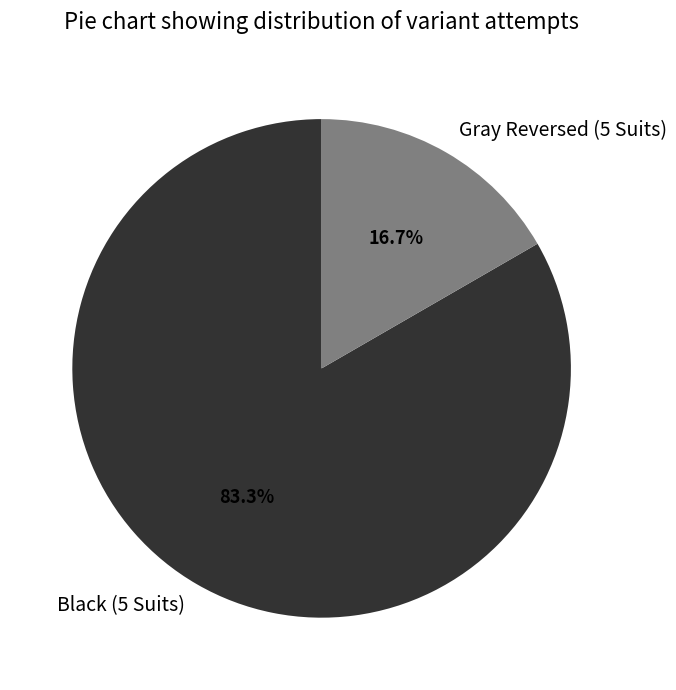

How many slices are in this pie chart?

2